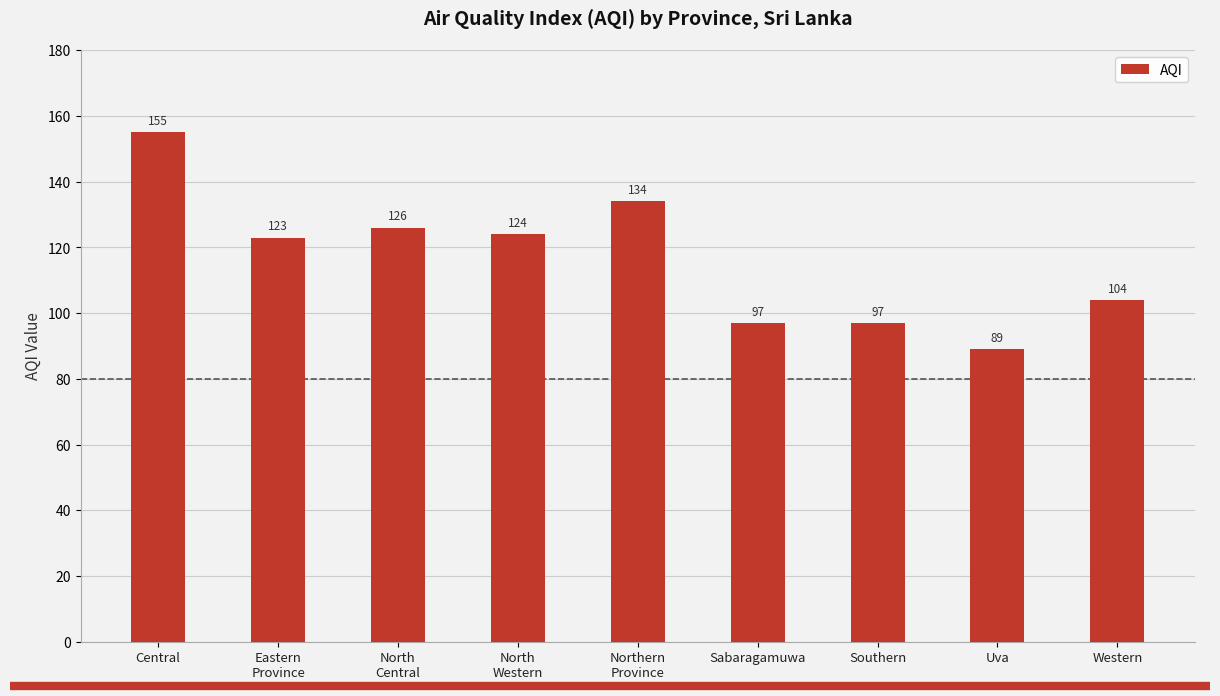

Reading left to right, what are all the values shown in this chart?

Central=155	Eastern
Province=123	North
Central=126	North
Western=124	Northern
Province=134	Sabaragamuwa=97	Southern=97	Uva=89	Western=104